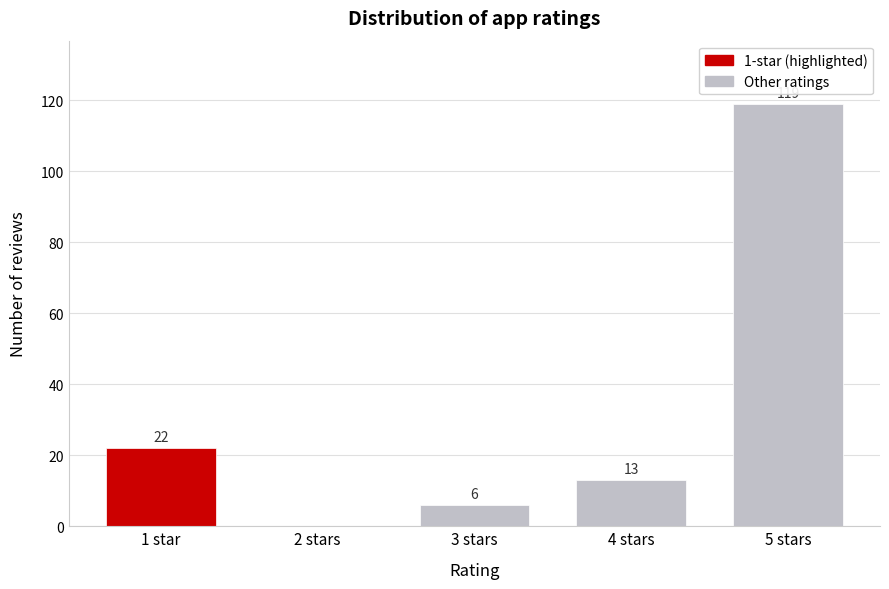

Reading right to left, transcribe all the data shown in this chart.

5 stars=119	4 stars=13	3 stars=6	2 stars=0	1 star=22